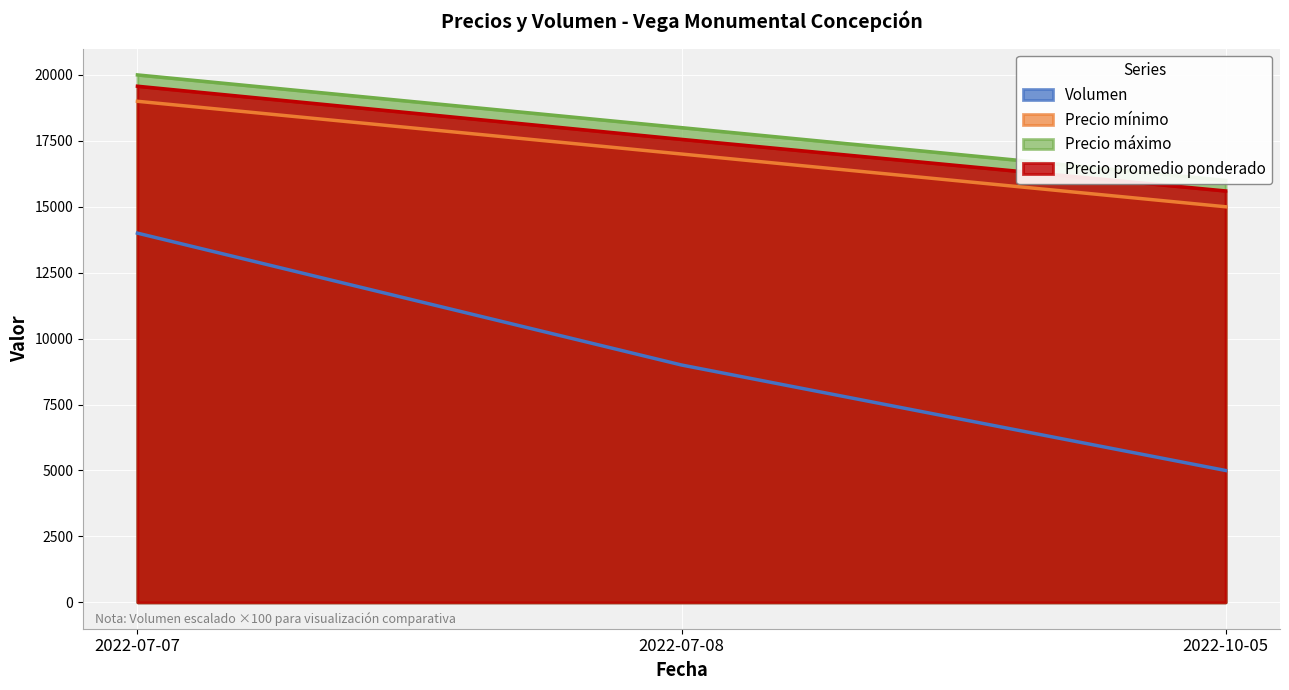

What is the difference between the maximum and second lowest values in the Precio máximo series?

2000